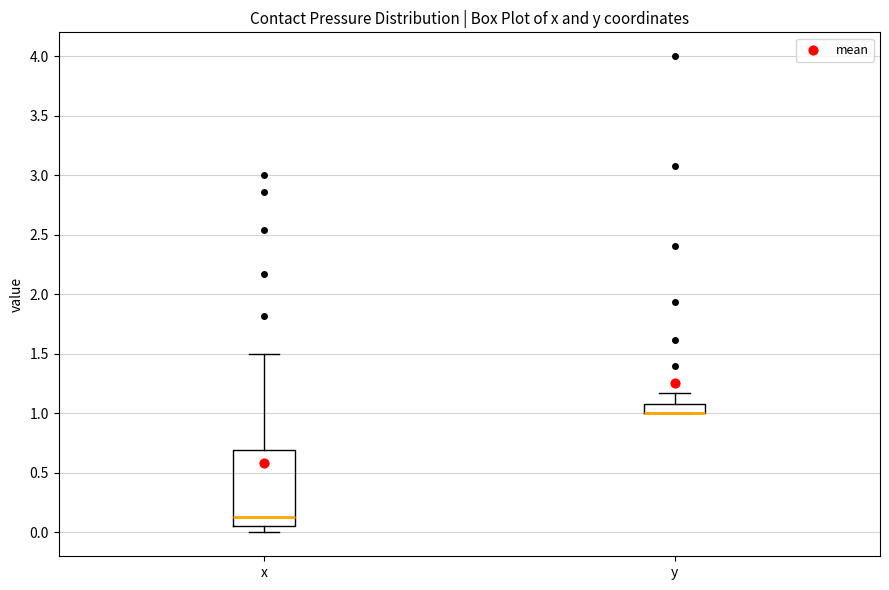

Where is the lower edge of the box for x on the y-axis? The values are not printed on the chart, so give them approximately, as read against the axis.

0.05